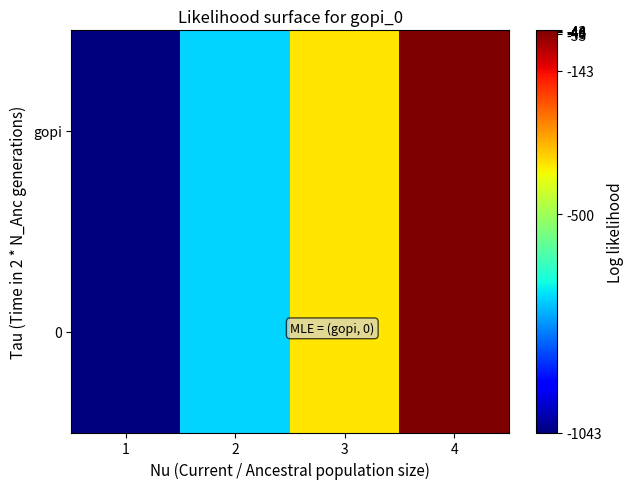

Rank the series at 4 from lowest to highest value.

gopi, 0